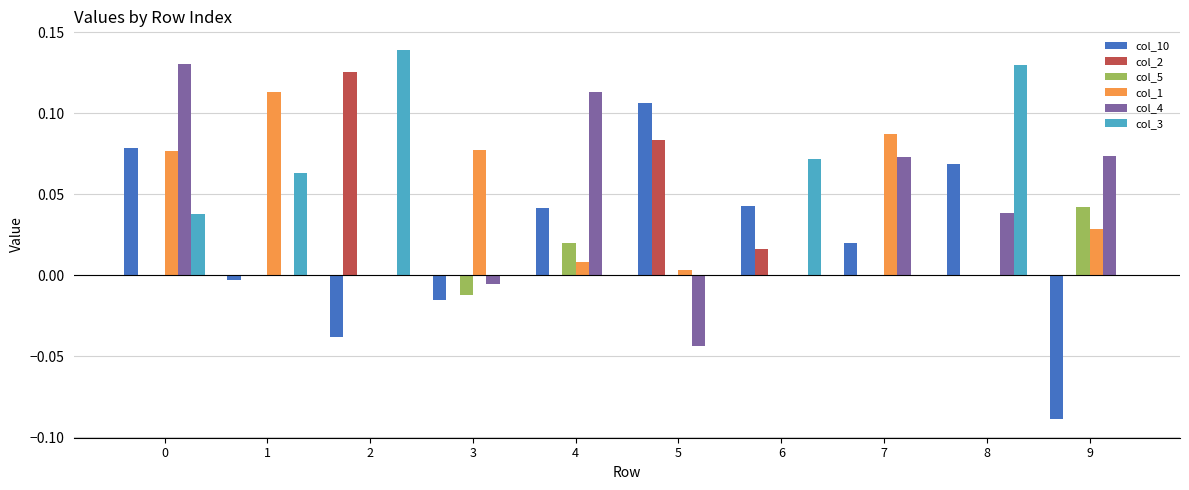

The col_4 series shows 0.0 at 6. True or false?

True